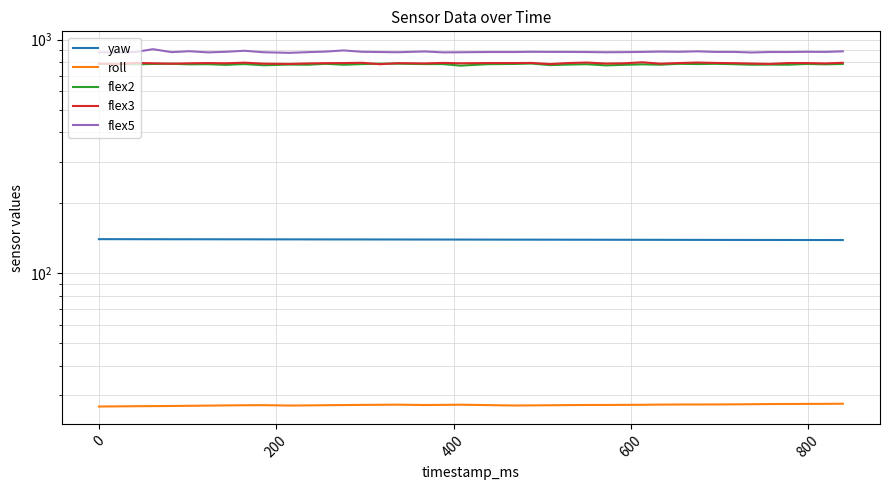

True or false: roll and flex2 cross at least once.

False